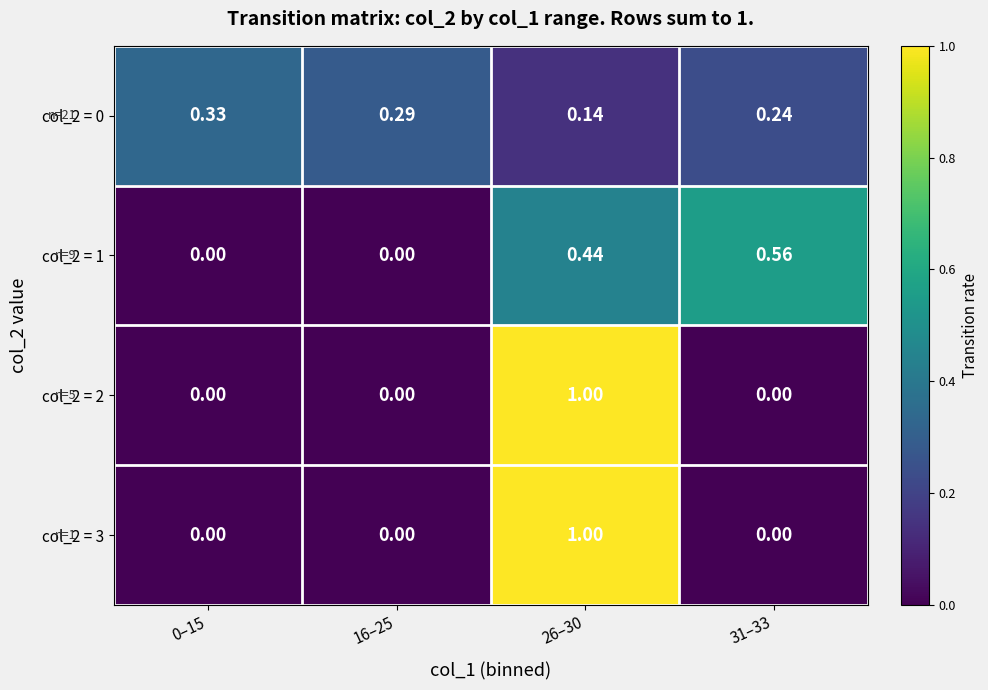

Is the value of col_2 = 2 at 26–30 greater than the value of col_2 = 1 at 16–25?

Yes